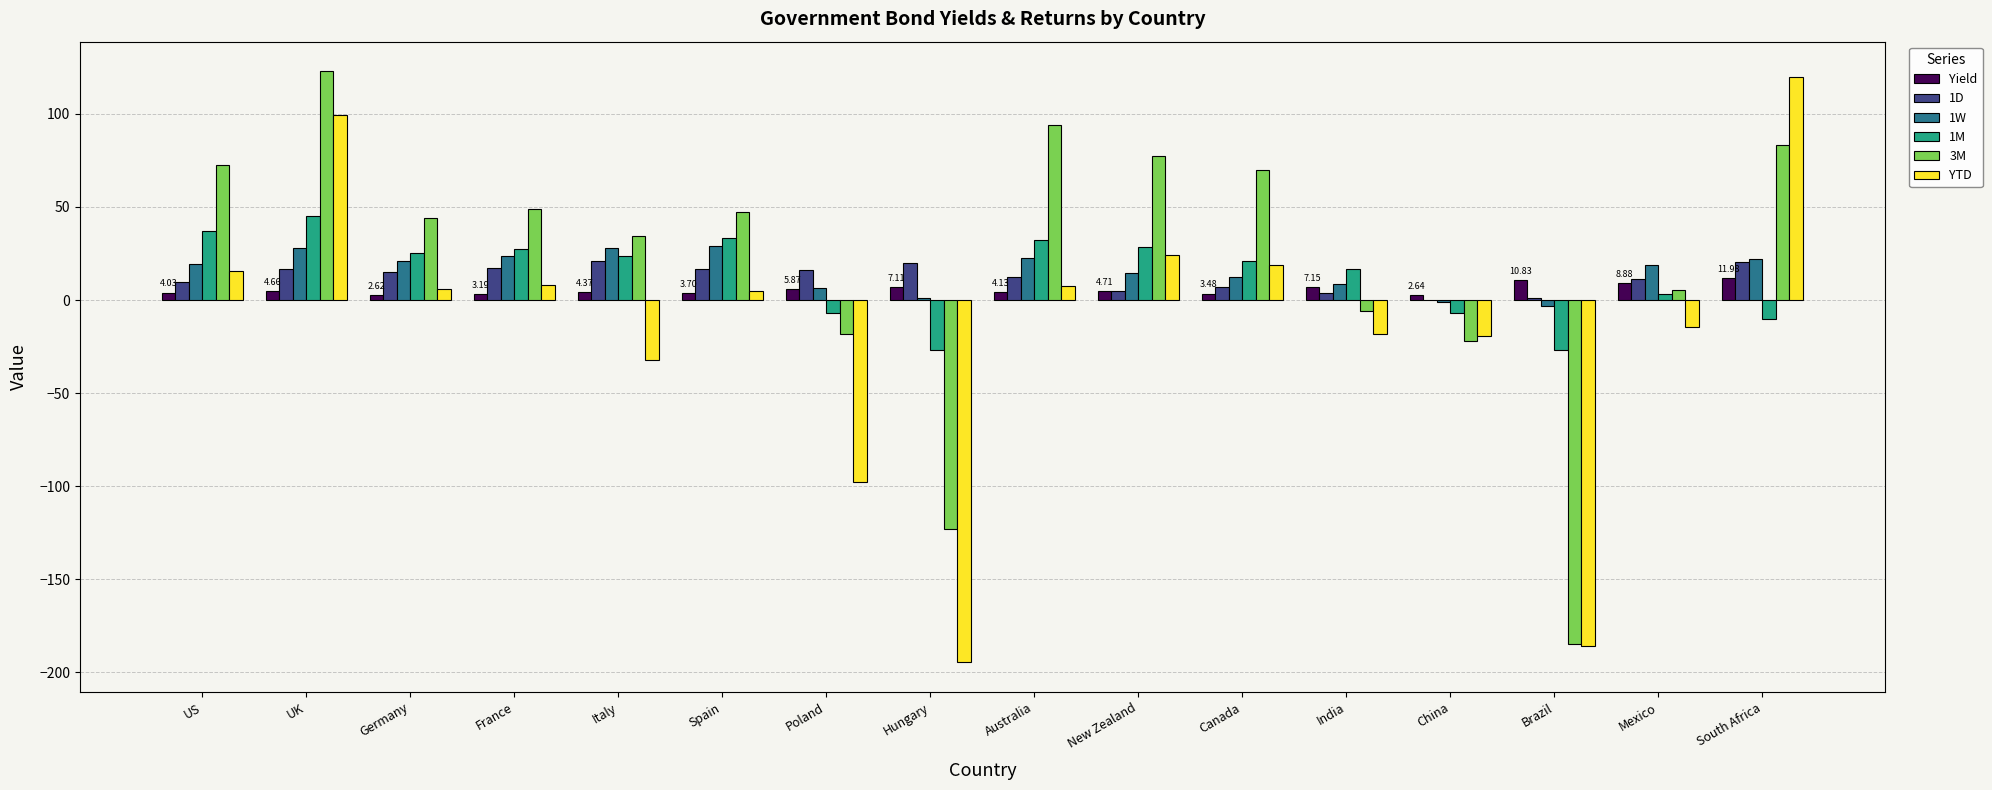

Is the value of 1W at China greater than the value of 1M at UK?

No